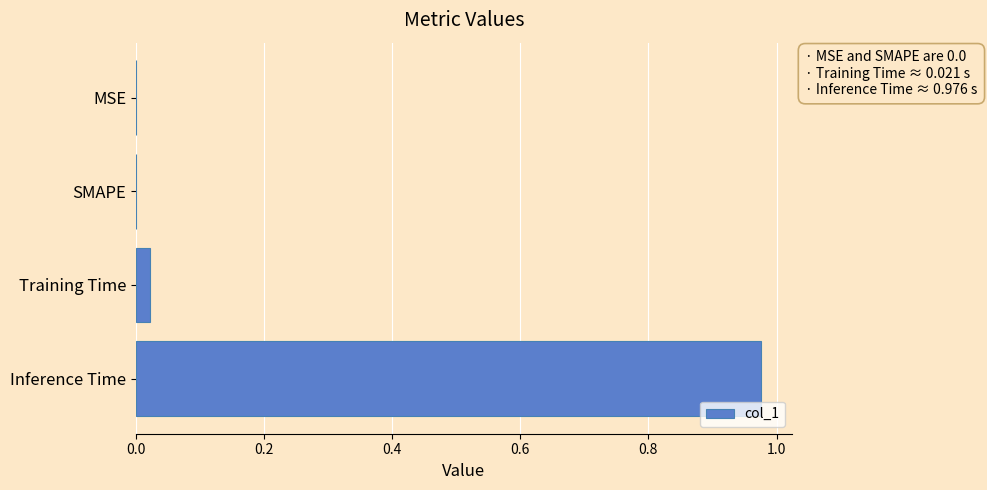

True or false: the data shows 0.0 at MSE.

True